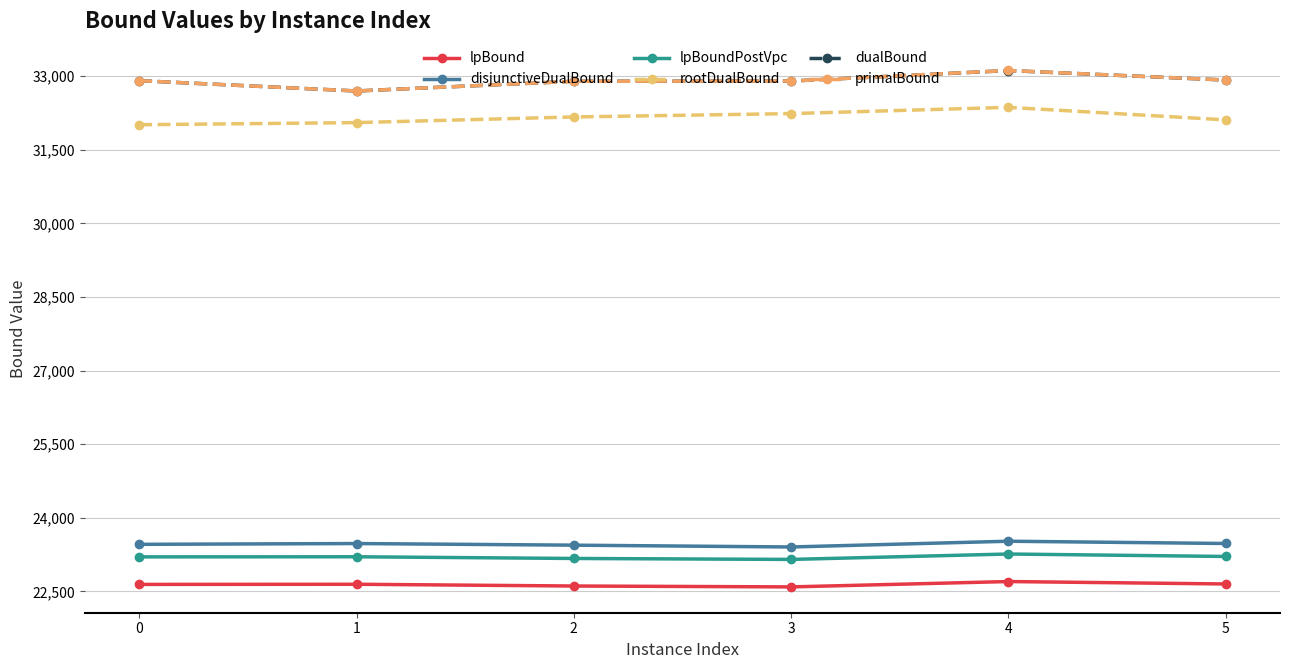

How many data points in lpBoundPostVpc are less than 23203?

3